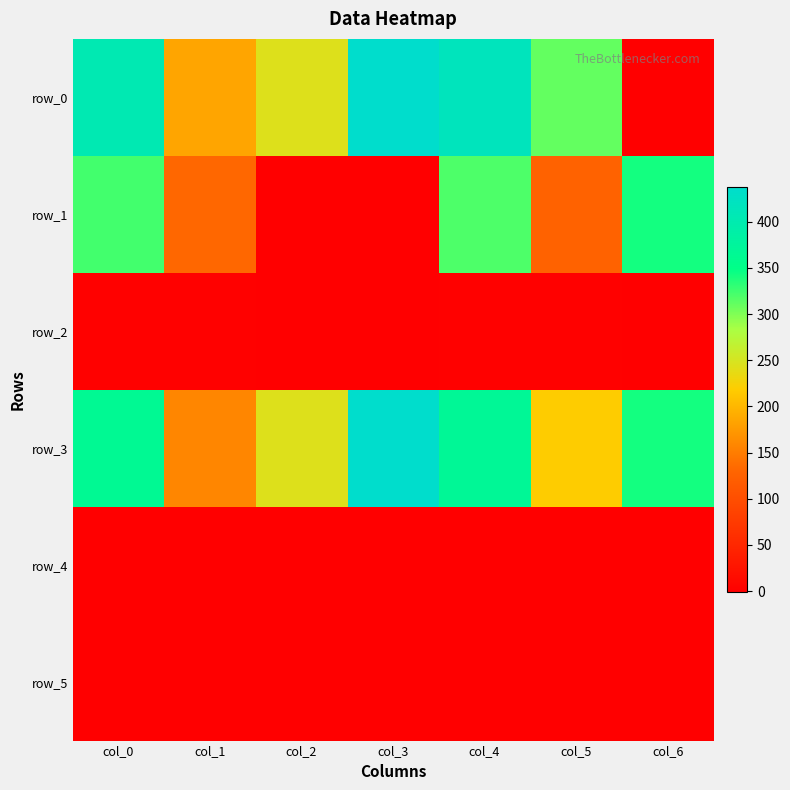

The value of row_1 at col_0 is 567.1. True or false?

False